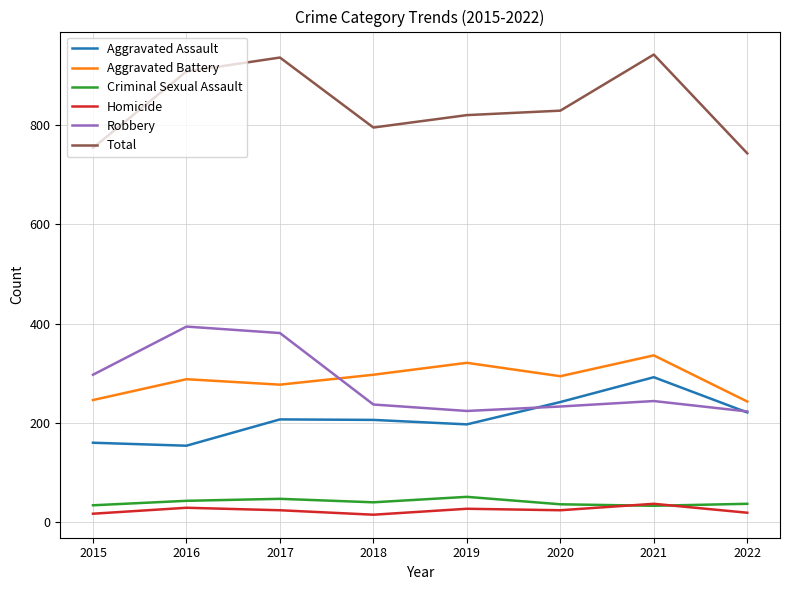

What is the difference between the highest and lowest values at 2016?

879